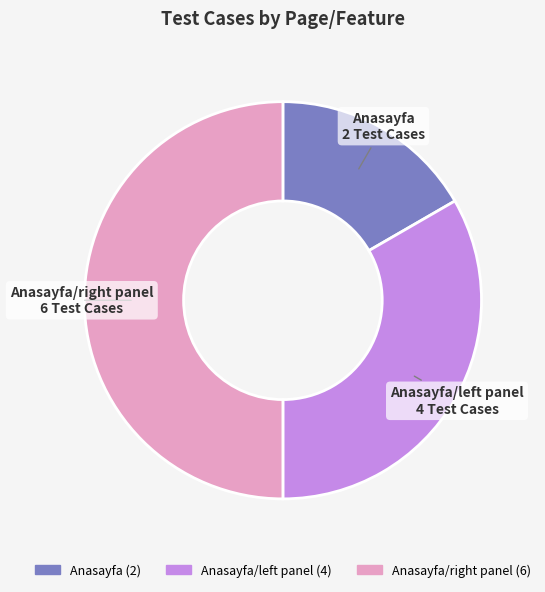

Does Anasayfa represent more than half of the total?

No